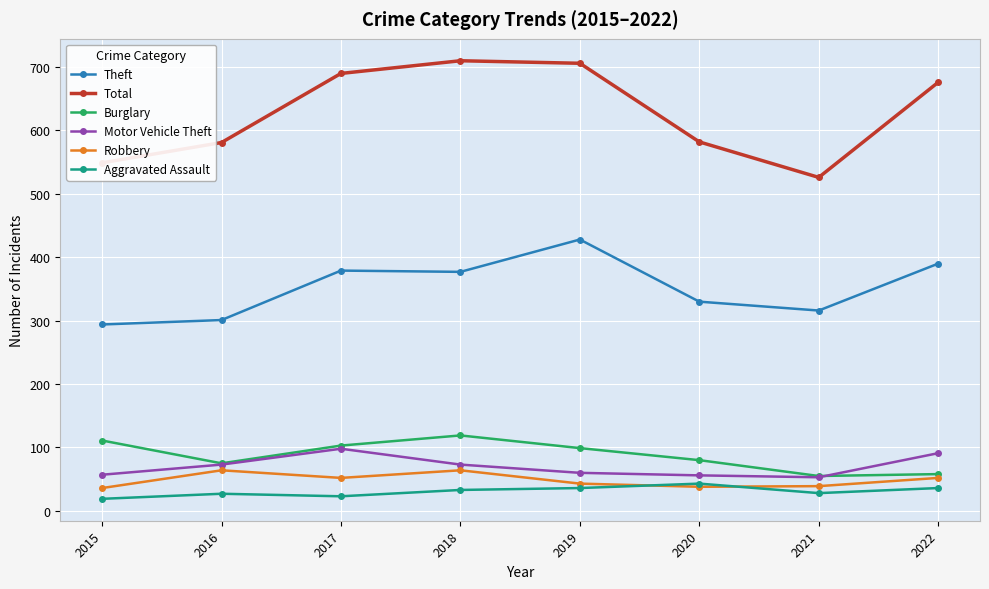

What is the maximum value for Total?

710